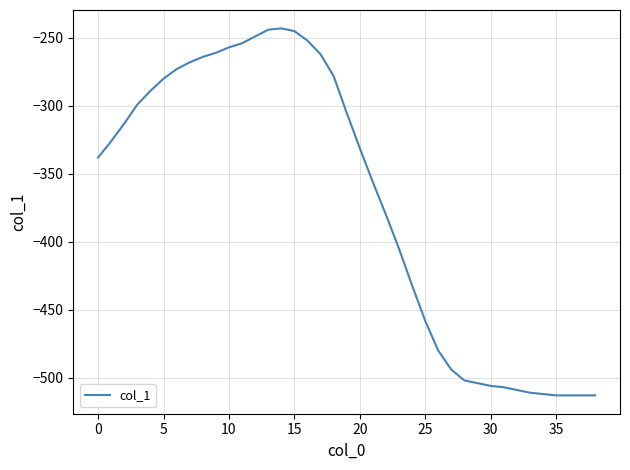

What is the difference between the maximum and minimum values?

270